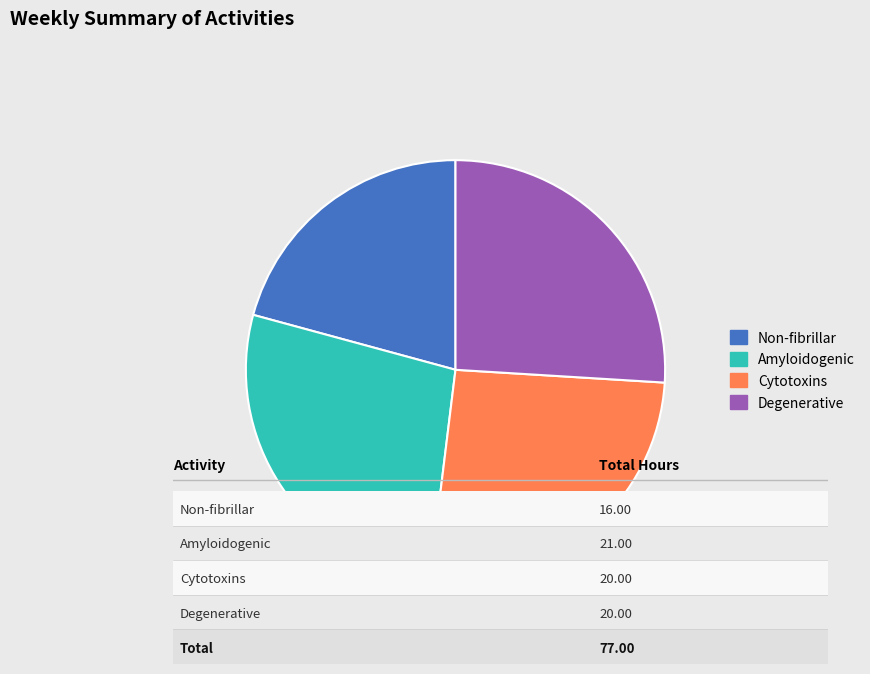

What is the ratio of the value at Non-fibrillar to the value at Cytotoxins?

0.8